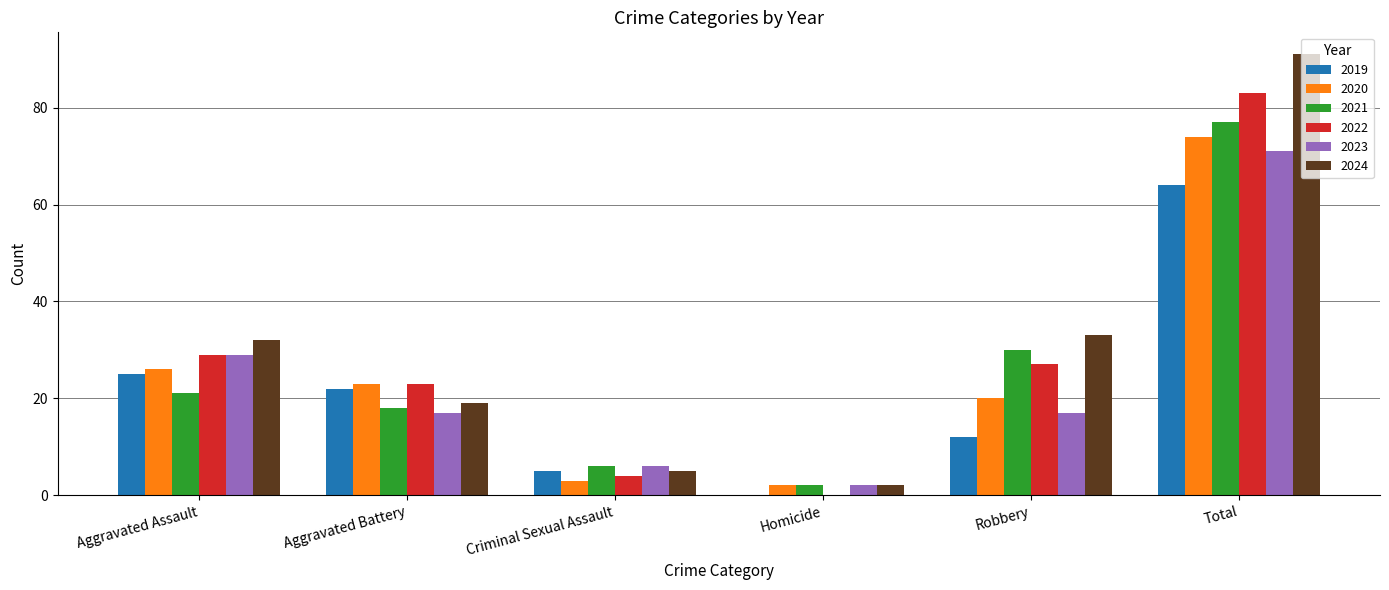

How many series are shown in this chart?

6